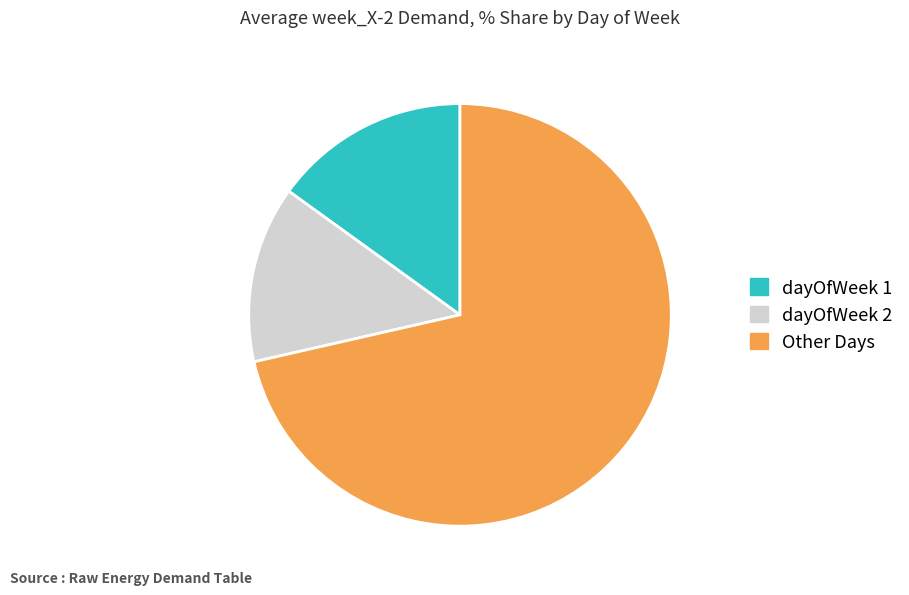

What is the largest slice in the pie chart?

Other Days